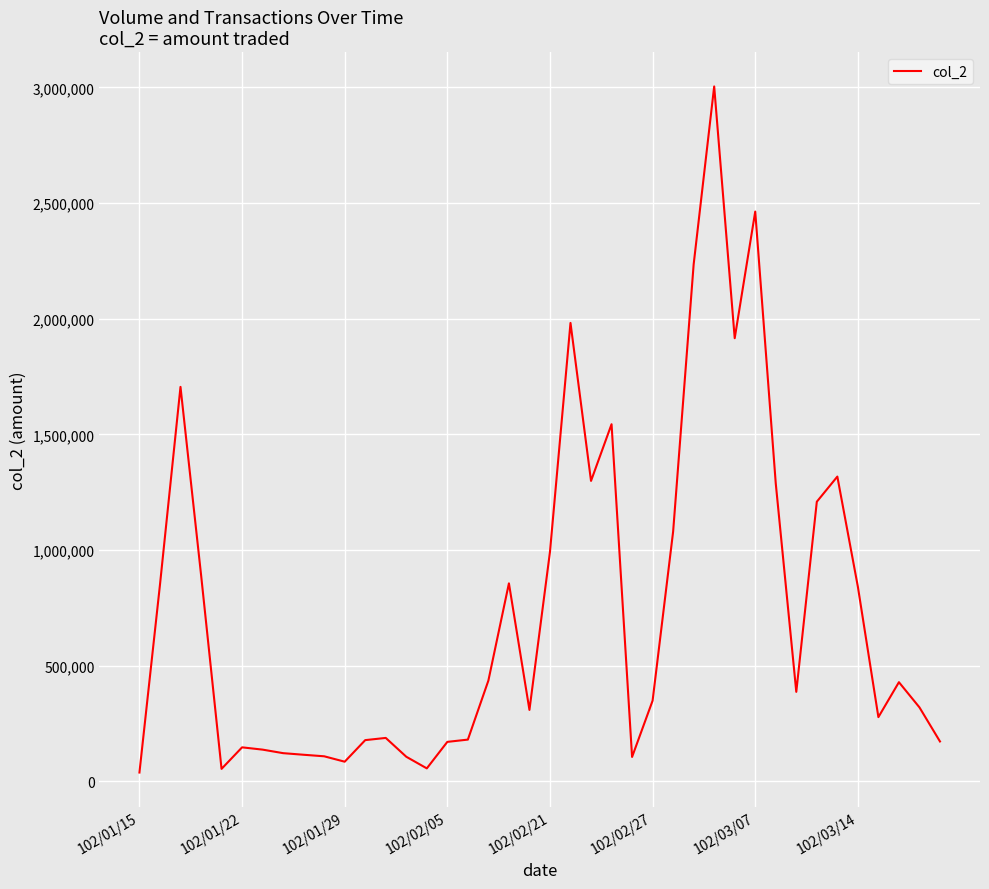

What is the difference between the maximum and minimum values?

2966640